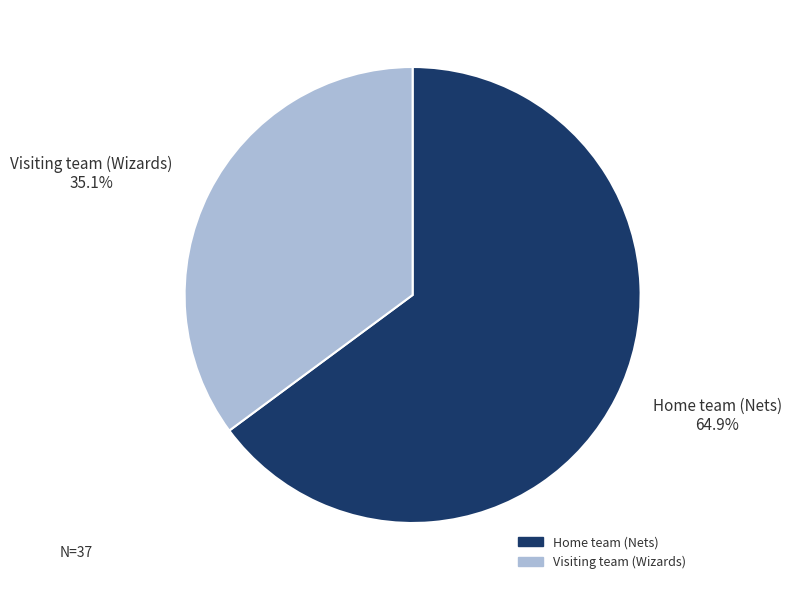

To the nearest percent, what is the average slice percentage?

50%